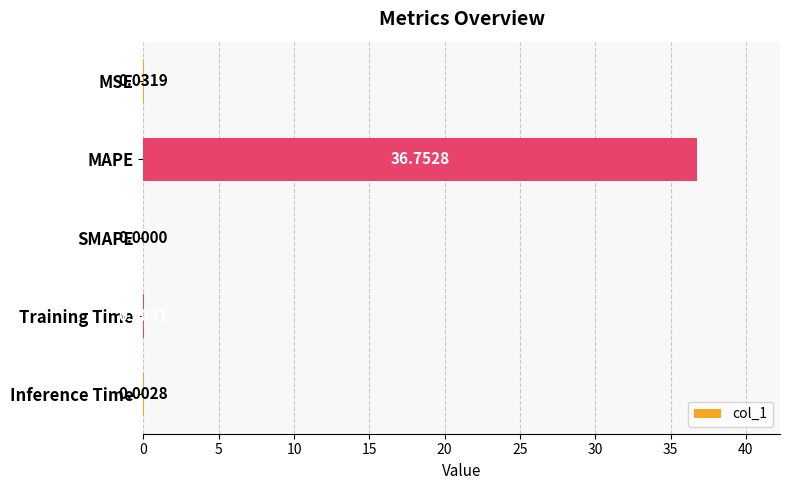

Which has a higher value, Inference Time or MSE?

MSE